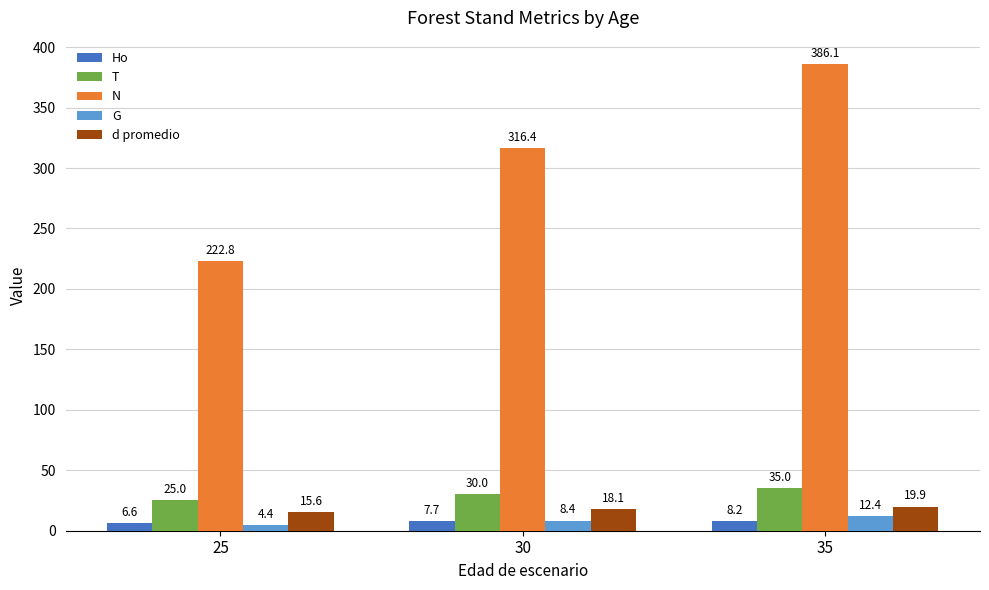

Which series changed the most between 30 and 35?

N